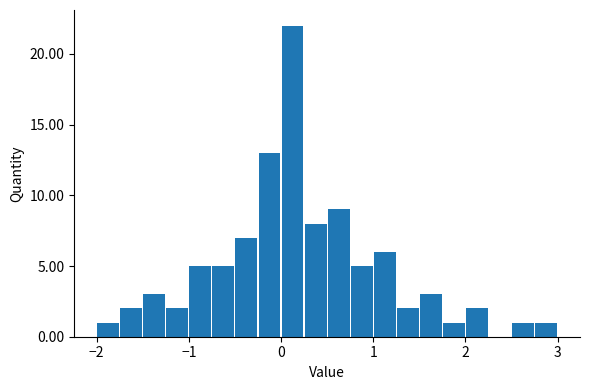

Around what value on the x-axis is the tallest bar? Give the approximate position of its centre, as read against the axis.

0.1